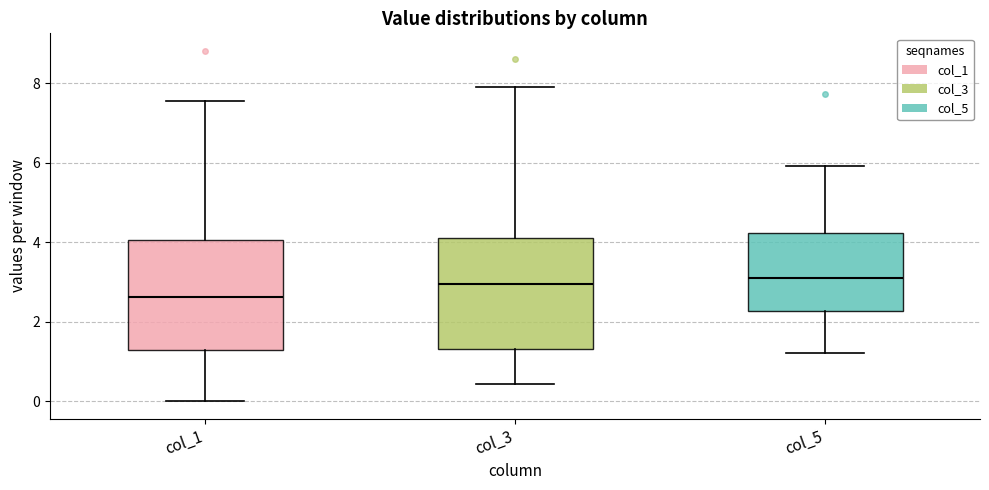

Reading left to right, transcribe this box plot: for each box, give where its median line is, the range the box spans, and where its two whiskers end, as read against the y-axis. The values are not printed on the chart, so give them approximately, as read against the axis.

col_1: median 2.6, box 1.2 to 4.0, whiskers 0.0 to 7.6
col_3: median 3.0, box 1.4 to 4.2, whiskers 0.4 to 7.8
col_5: median 3.2, box 2.2 to 4.2, whiskers 1.2 to 6.0